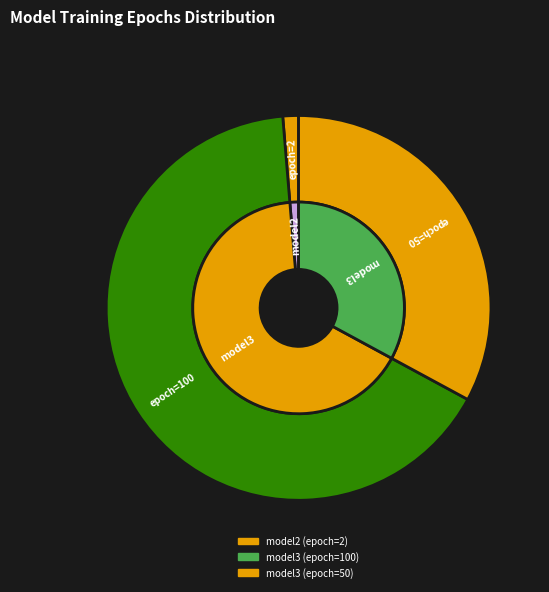

To the nearest percent, what is the difference between the model3 (epoch=100) and model2 (epoch=2) slice percentages?

64%